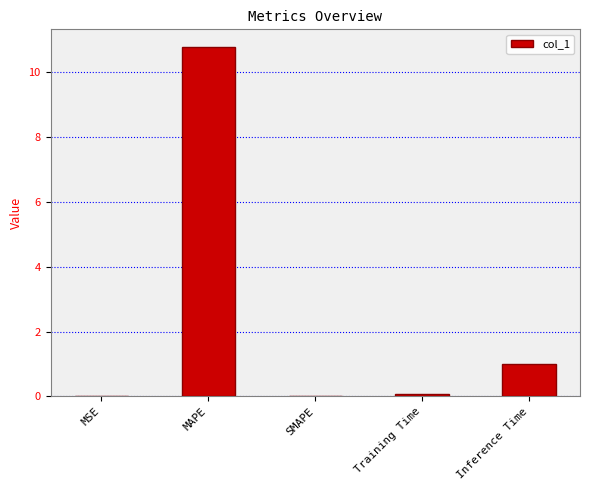

What is the sum of all values?

11.9